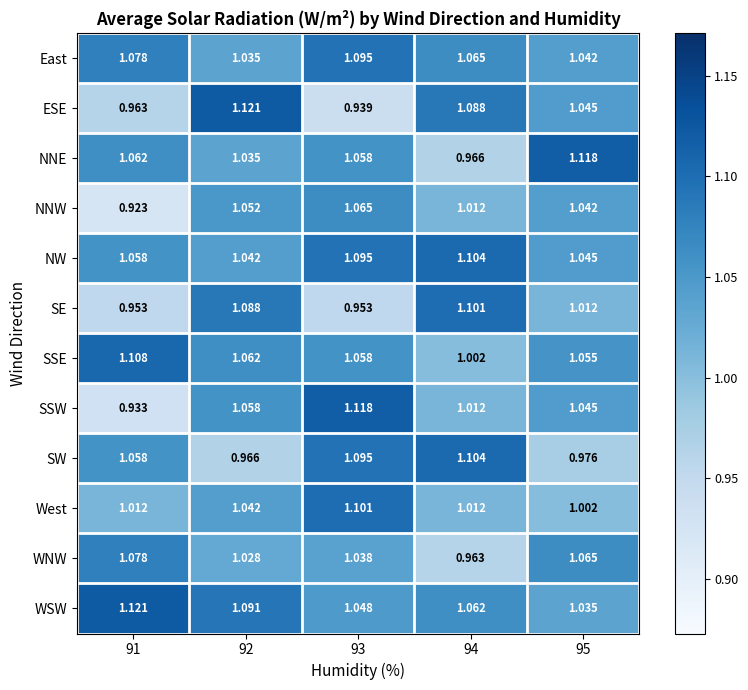

Which series has the widest spread of values?

SSW